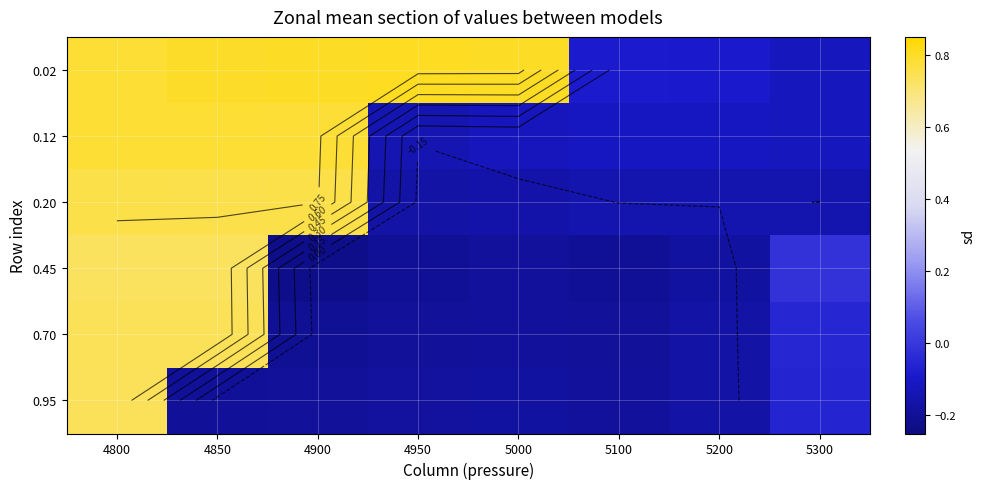

What value does the 0.95 series have at 5100?

-0.2